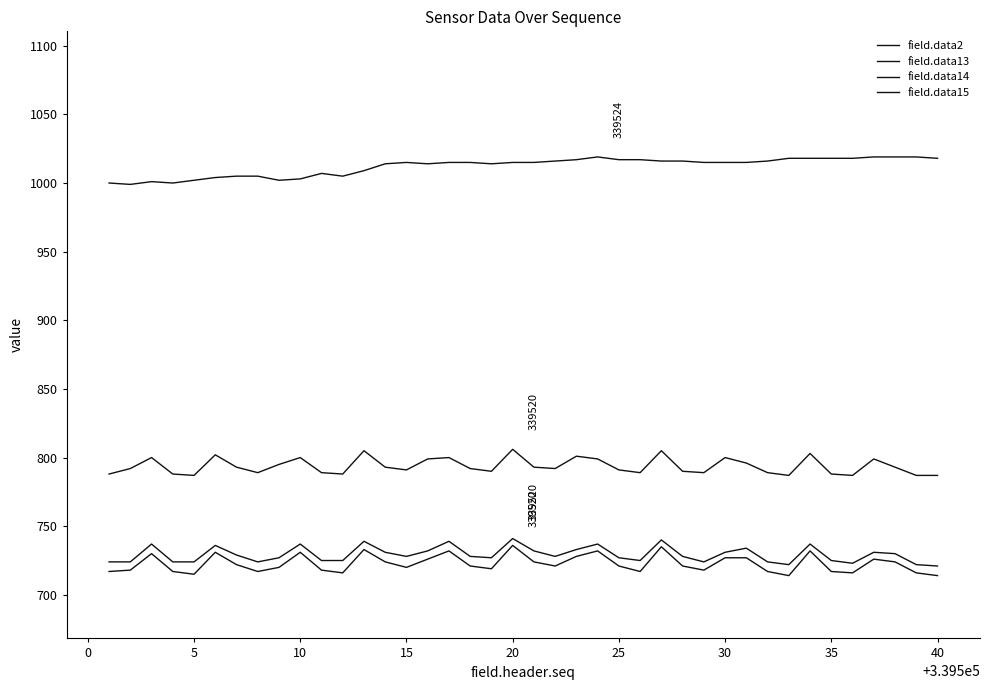

Does the chart display data point markers on the line(s)?

No